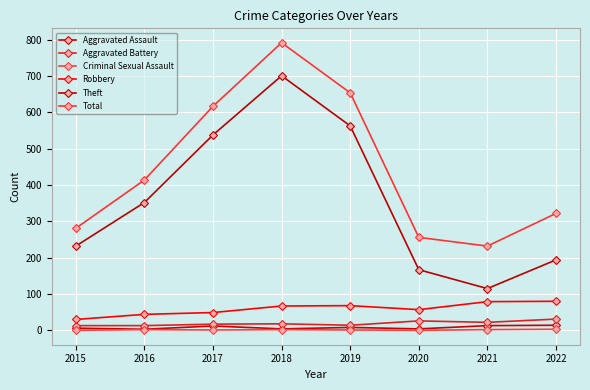

True or false: Theft and Aggravated Assault cross at least once.

False